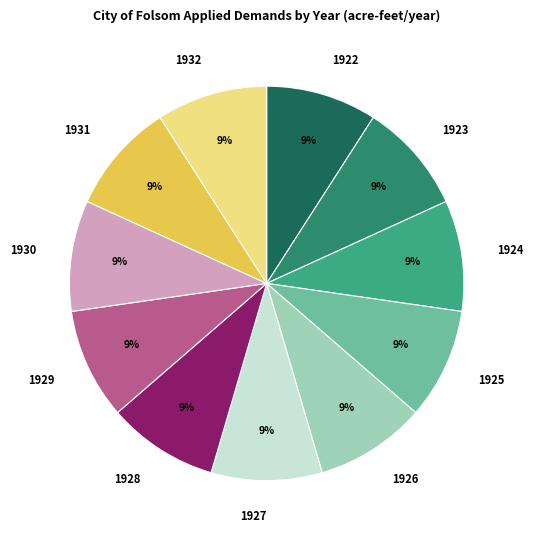

Is it true that 1928 is 9% of the pie?

True